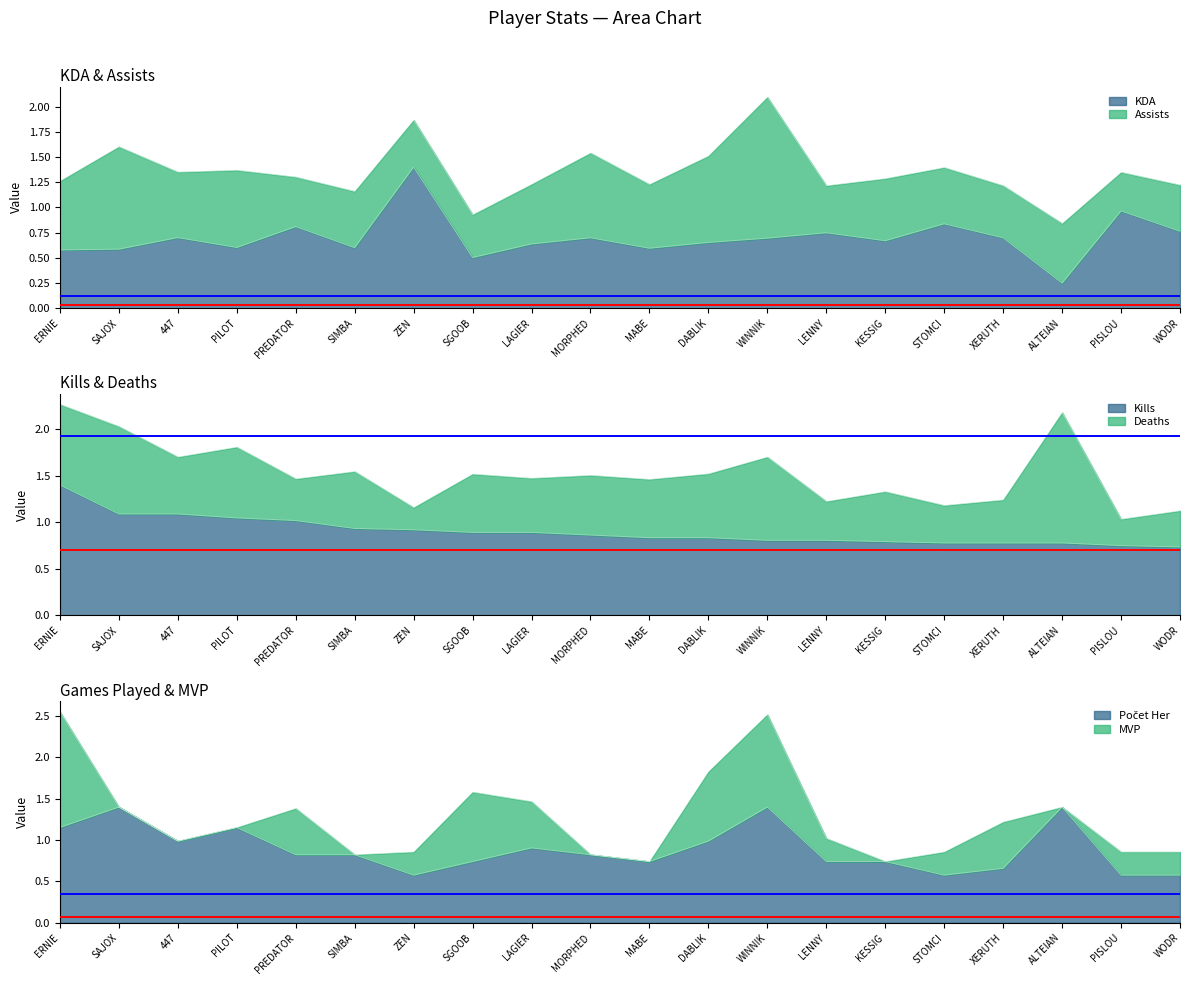

At which category does KDA reach its first local valley?

PILOT